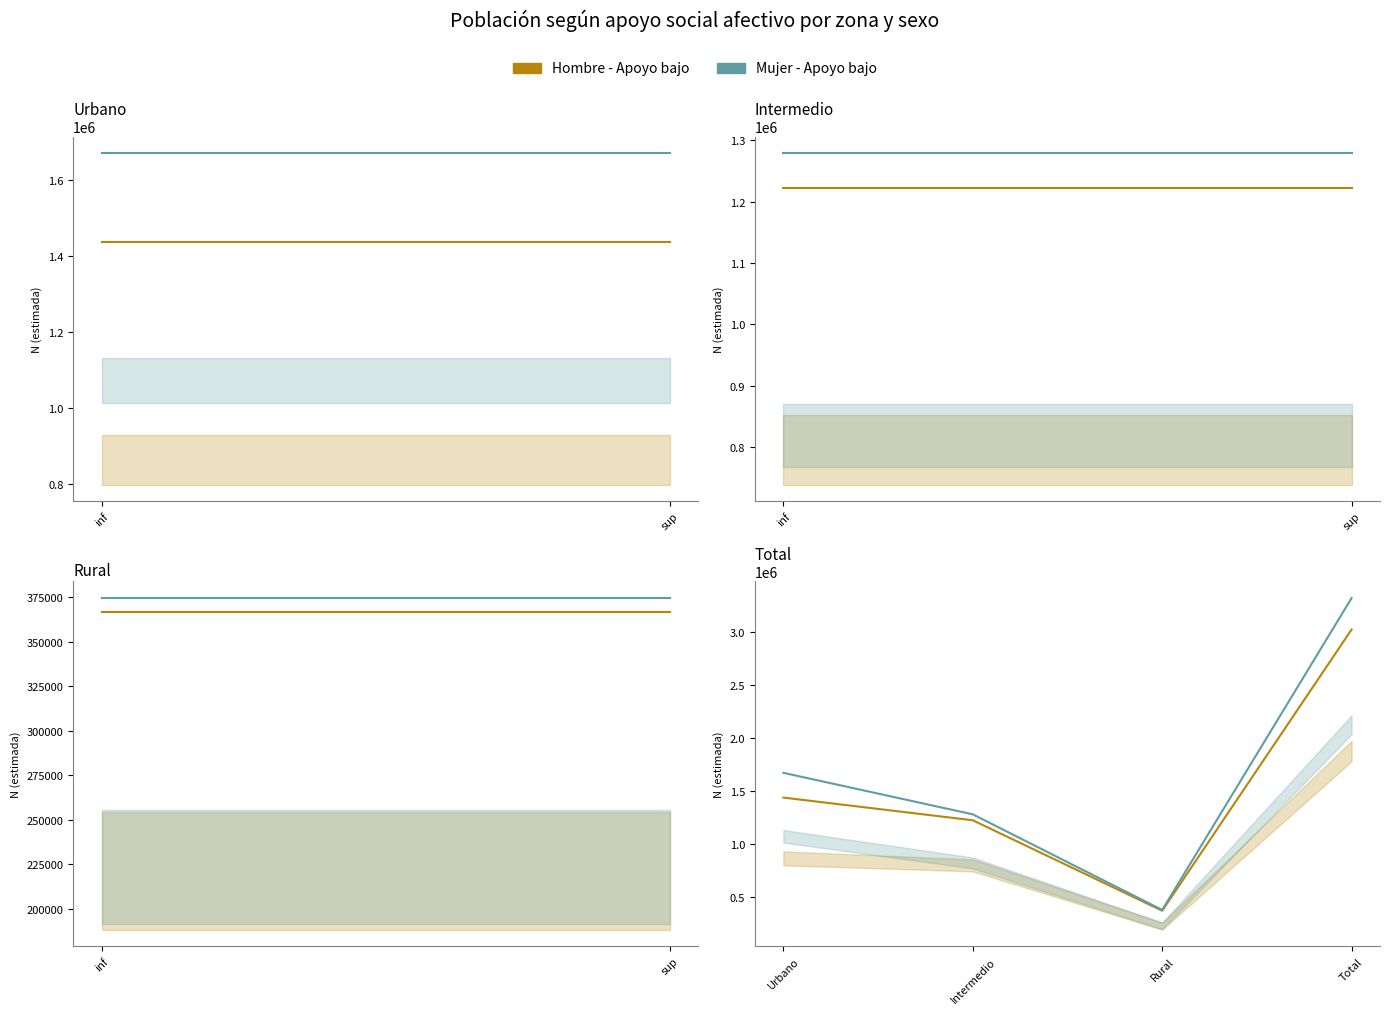

What are all the series names shown in the legend?

Hombre - Apoyo bajo, Mujer - Apoyo bajo